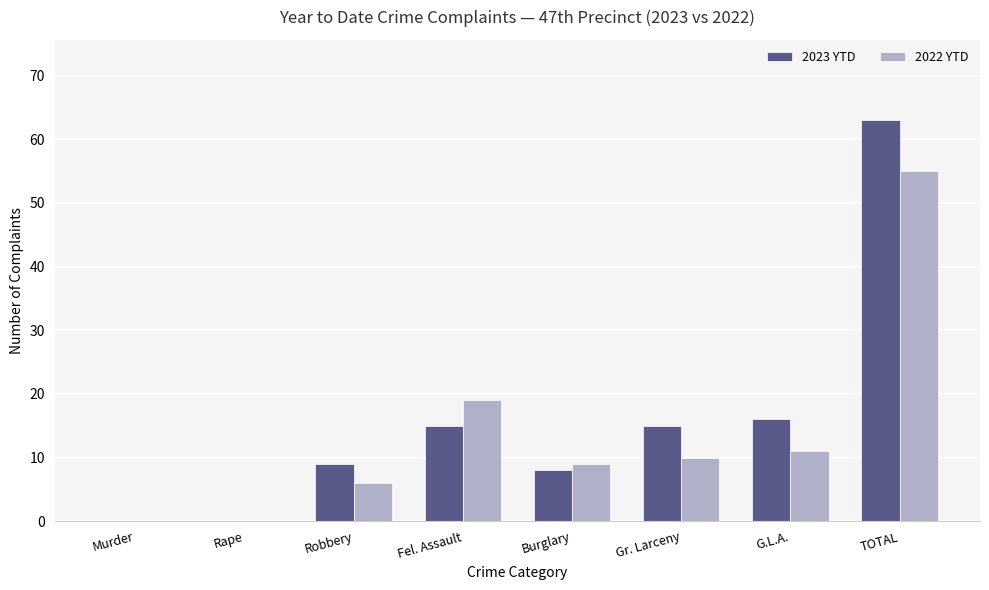

Count the number of categories in the chart.

8